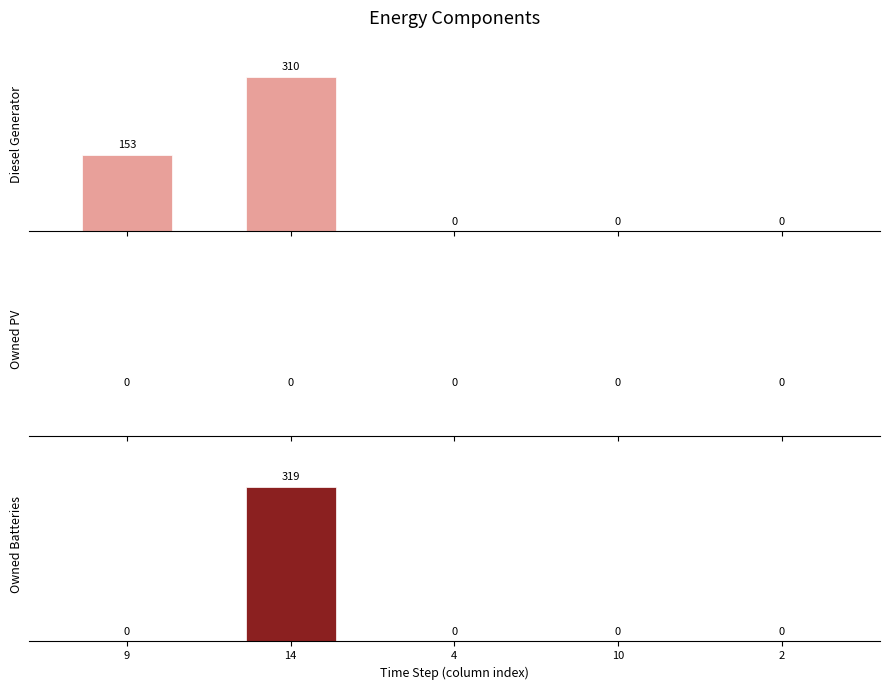

What are all the series names shown in the legend?

Diesel Generator, Owned PV, Owned Batteries